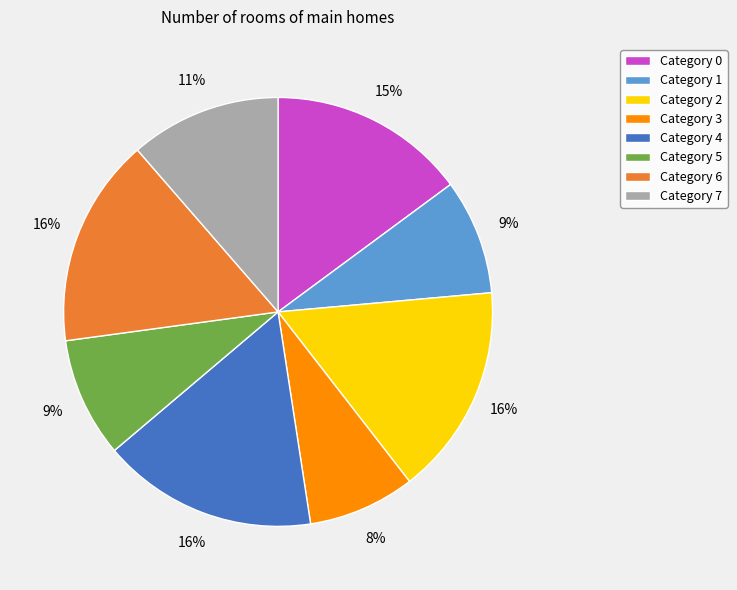

What is the smallest slice in the pie chart?

Category 3